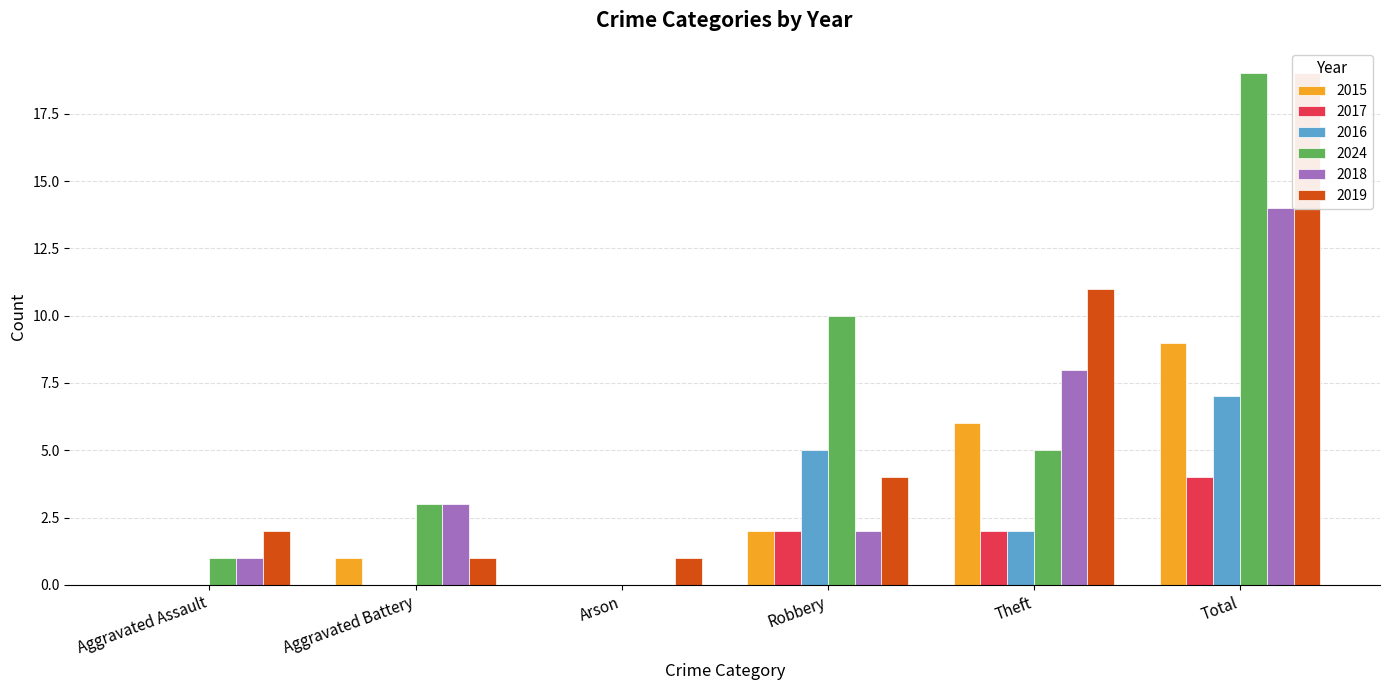

Rank the series at Robbery from highest to lowest value.

2024, 2016, 2019, 2015, 2017, 2018